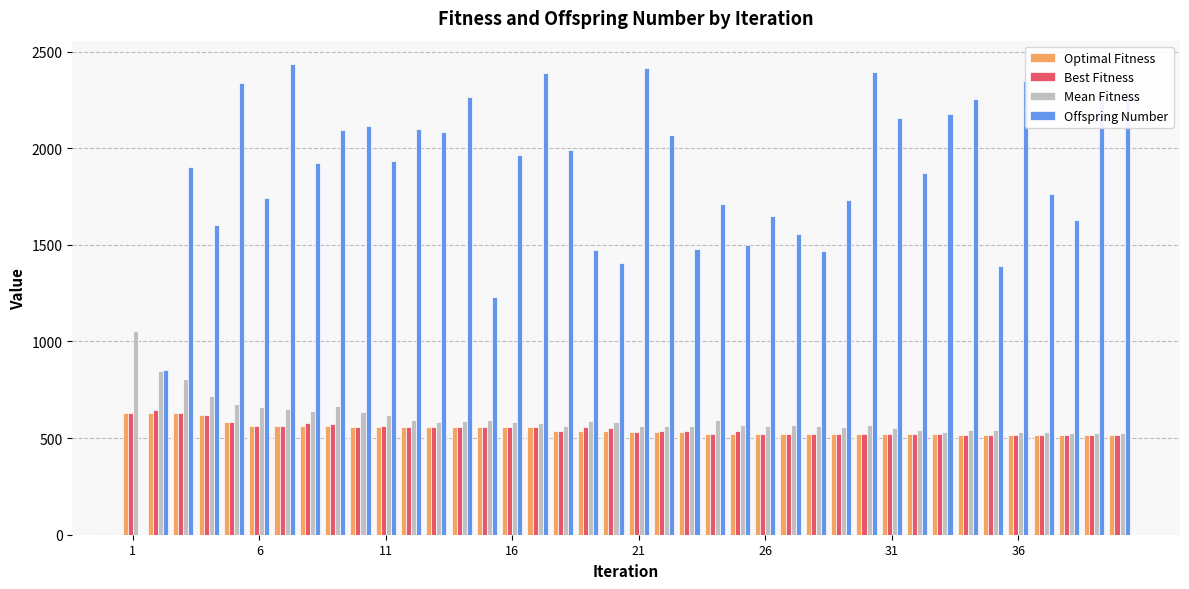

How many categories are shown in the chart?

40